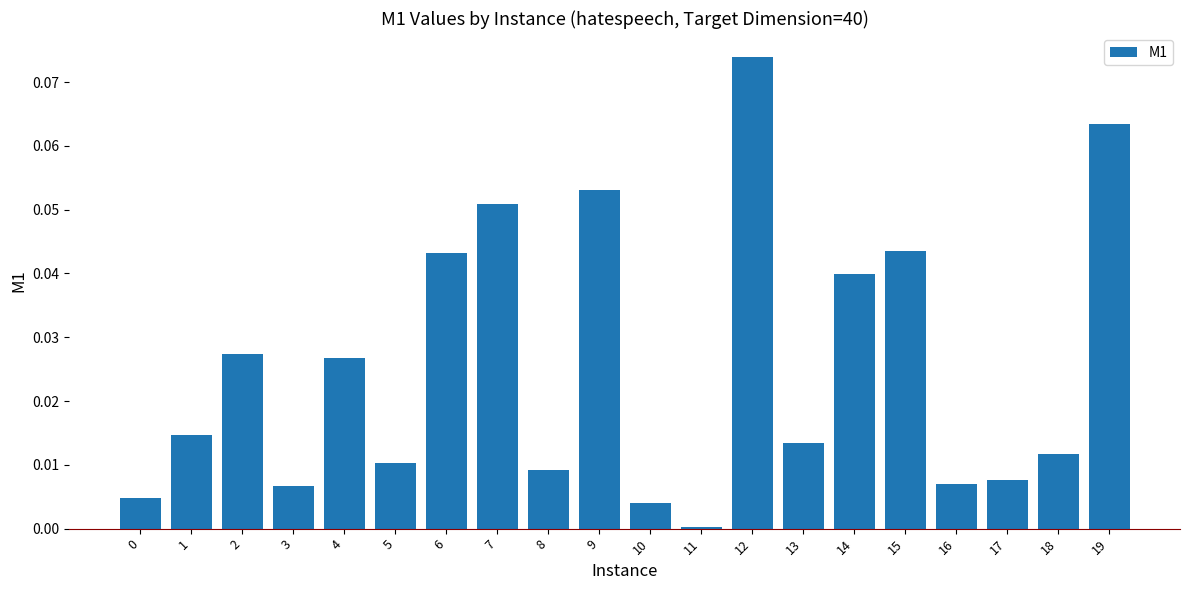

Is it true that the value at 5 is 0.0?

True